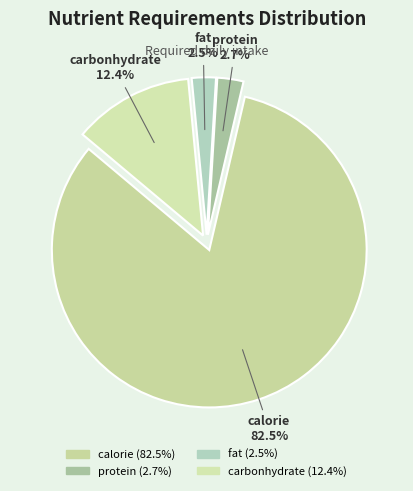

Combined, do protein and calorie account for over 50%?

Yes